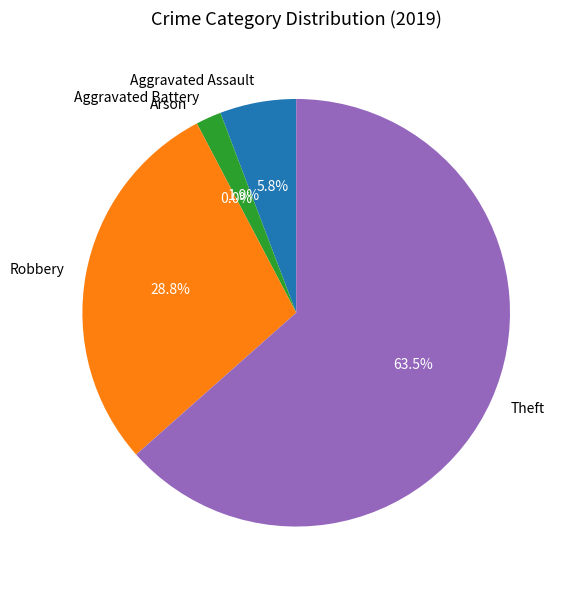

What is the change in value from Aggravated Assault to Aggravated Battery?

-2